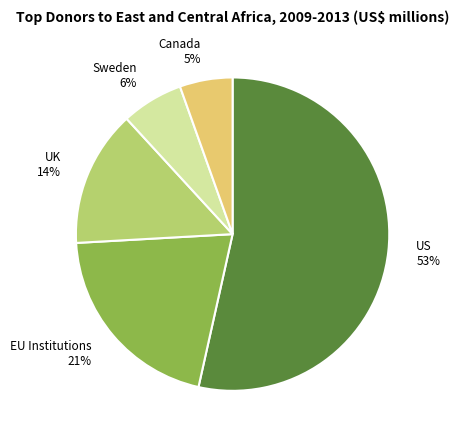

Rank the categories by value from highest to lowest.

US, EU Institutions, UK, Sweden, Canada